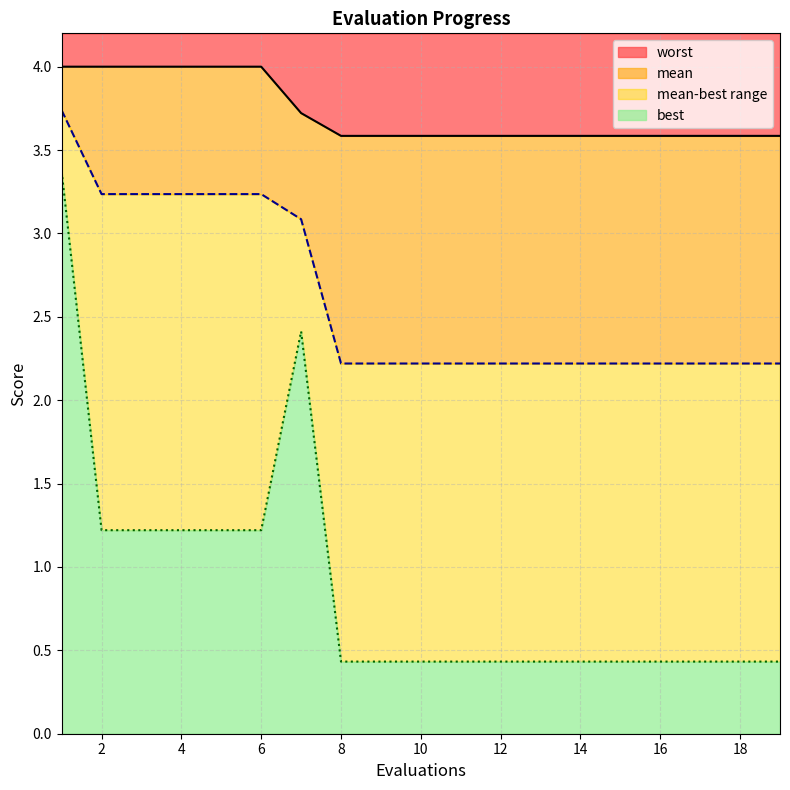

What is the difference between the highest and lowest values at 9?

3.2